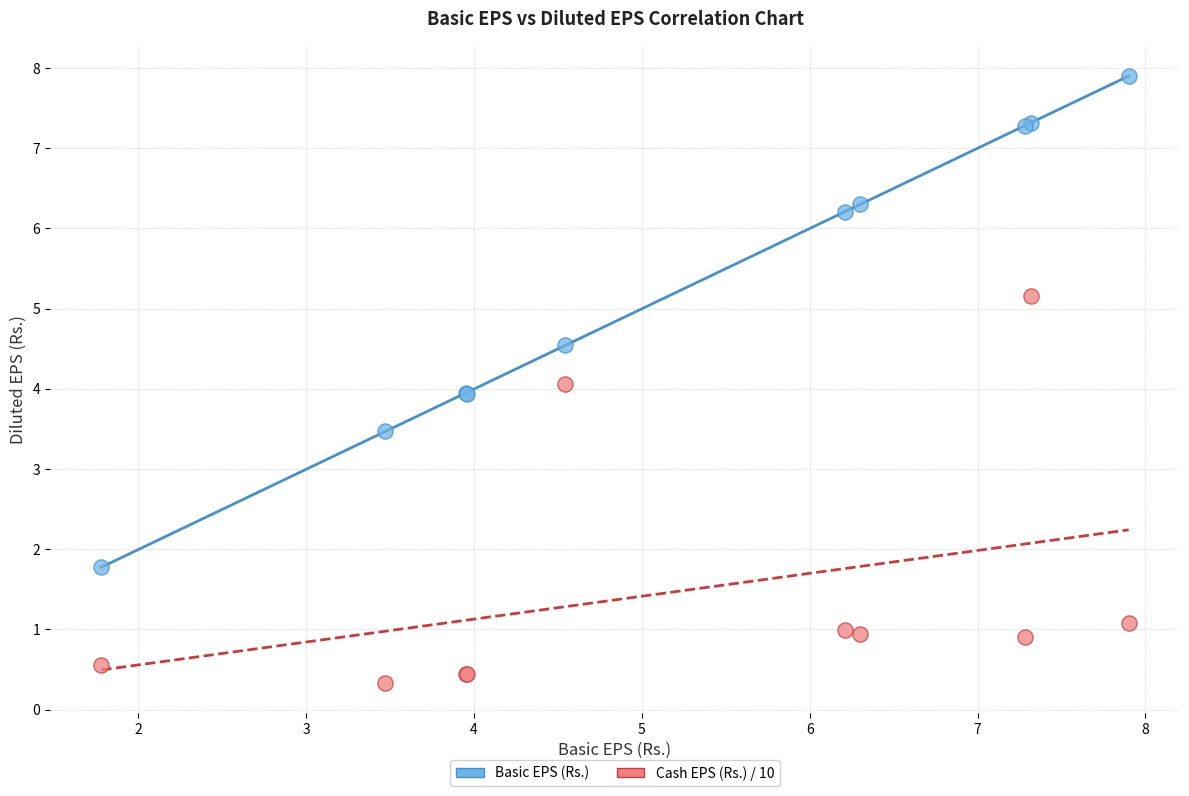

Which series contains the lowest Y value?

Cash EPS (Rs.) / 10